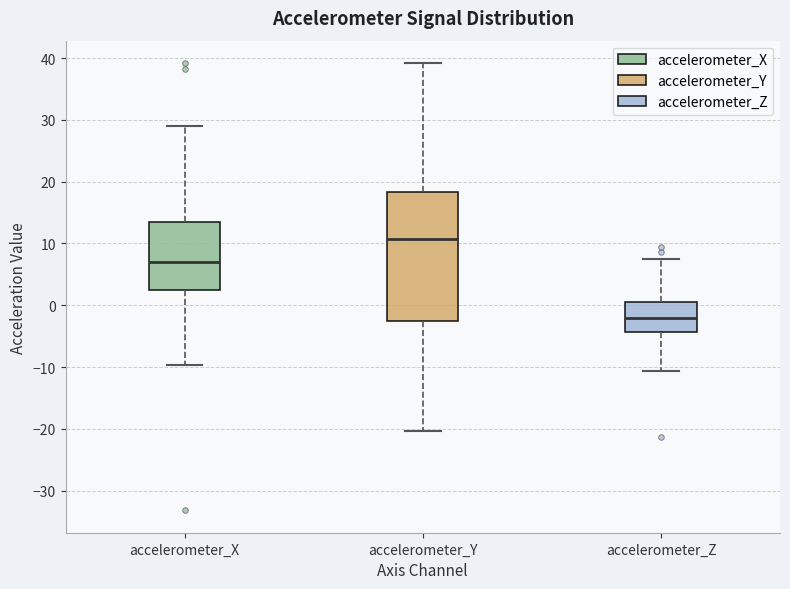

Comparing the boxes themselves (not the whiskers), which one is the tallest?

accelerometer_Y